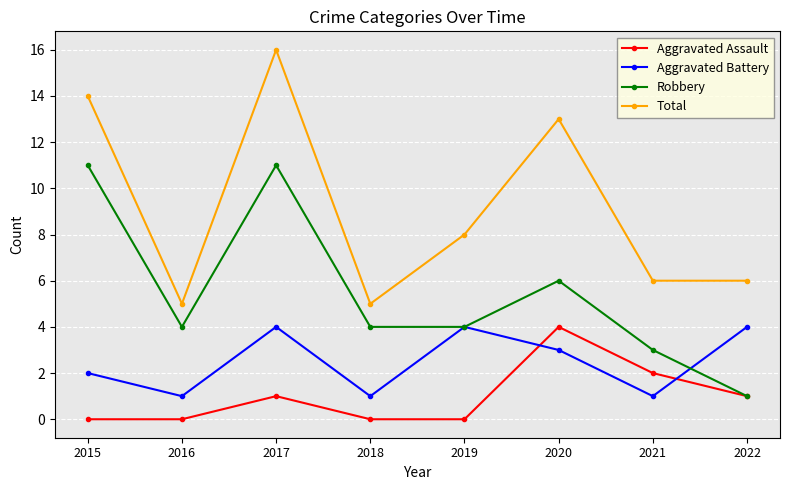

What is the sum of the Aggravated Battery values at 2017 and 2022?

8